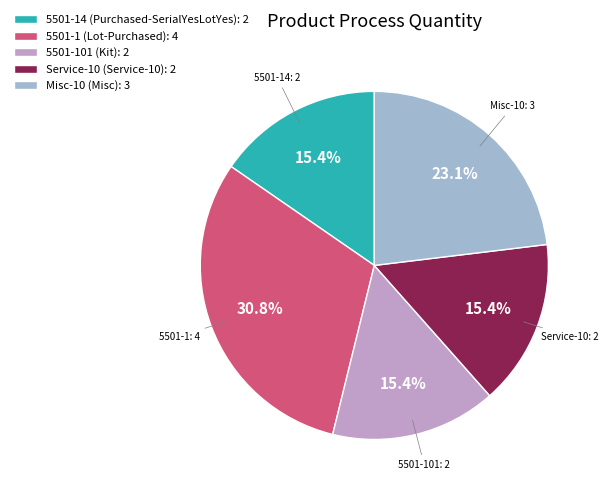

Between Misc-10 (Misc): 3 and 5501-101 (Kit): 2, which is larger?

Misc-10 (Misc): 3